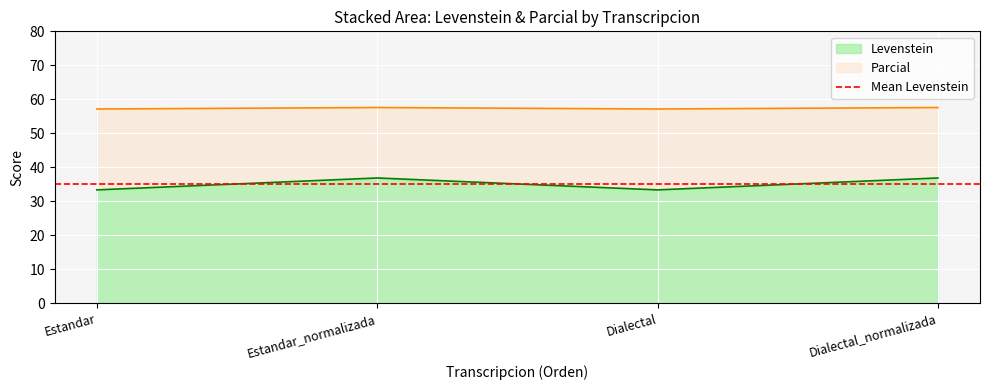

Where does the Levenstein series first go above 36?

Estandar_normalizada